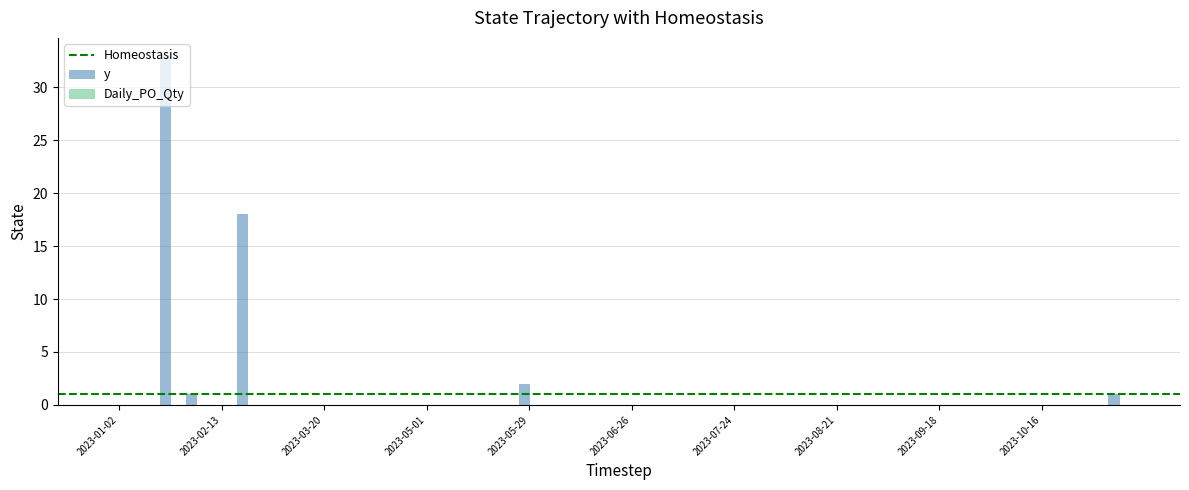

What is the sum of all values?

55